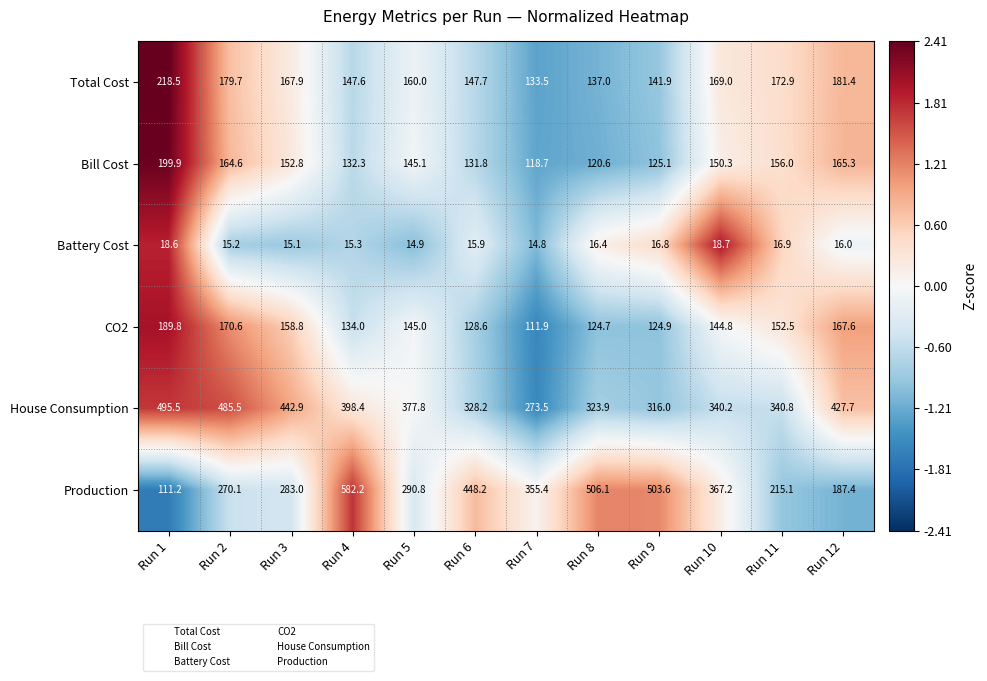

How many data points in Total Cost are less than 167?

6